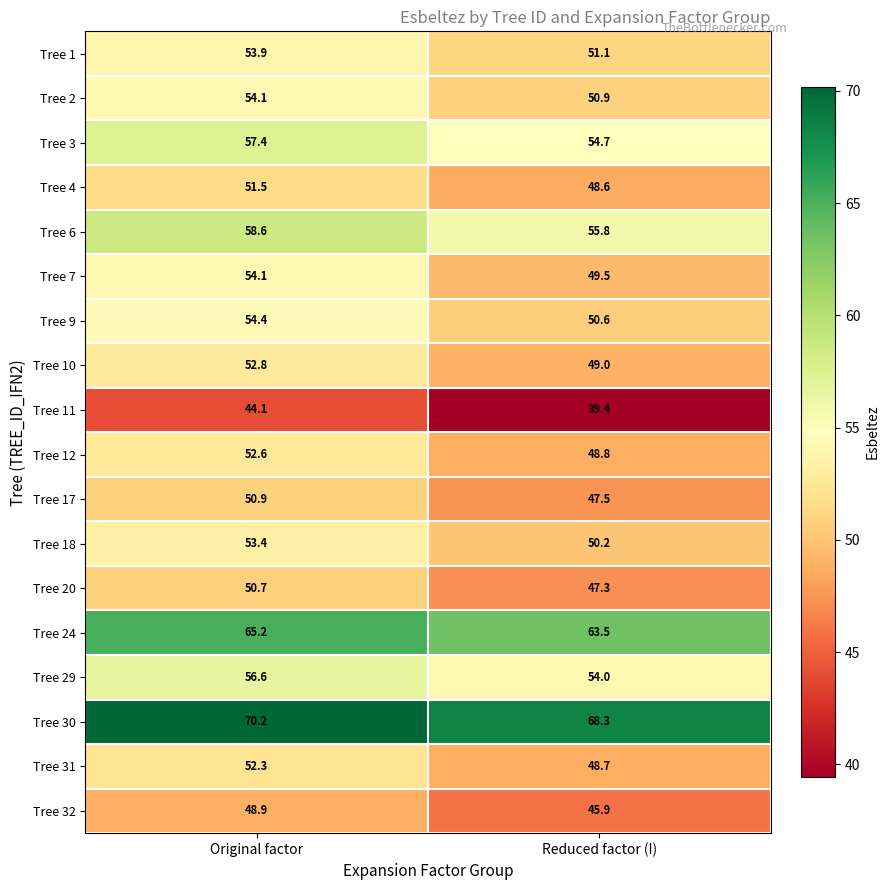

At how many categories does at least one series exceed 54?

2